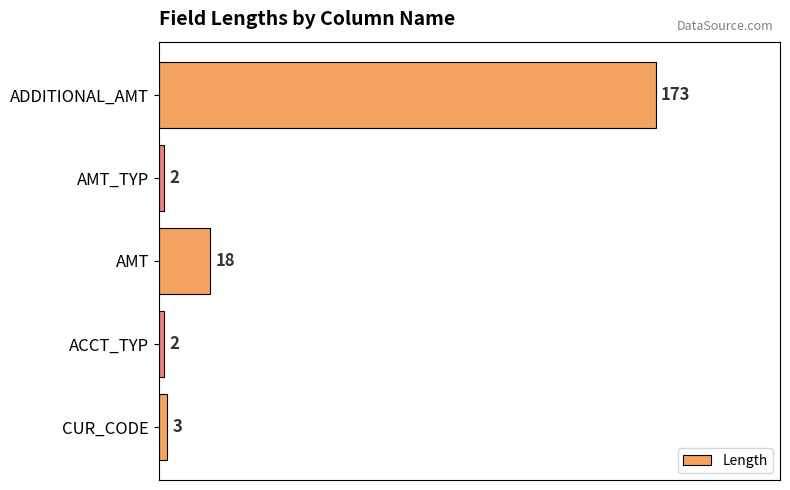

What is the difference between the maximum and minimum values?

171